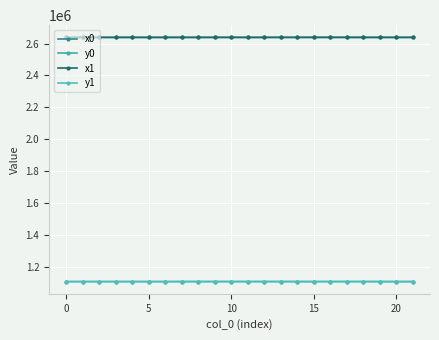

What is the label of the 1st point from the right?

21